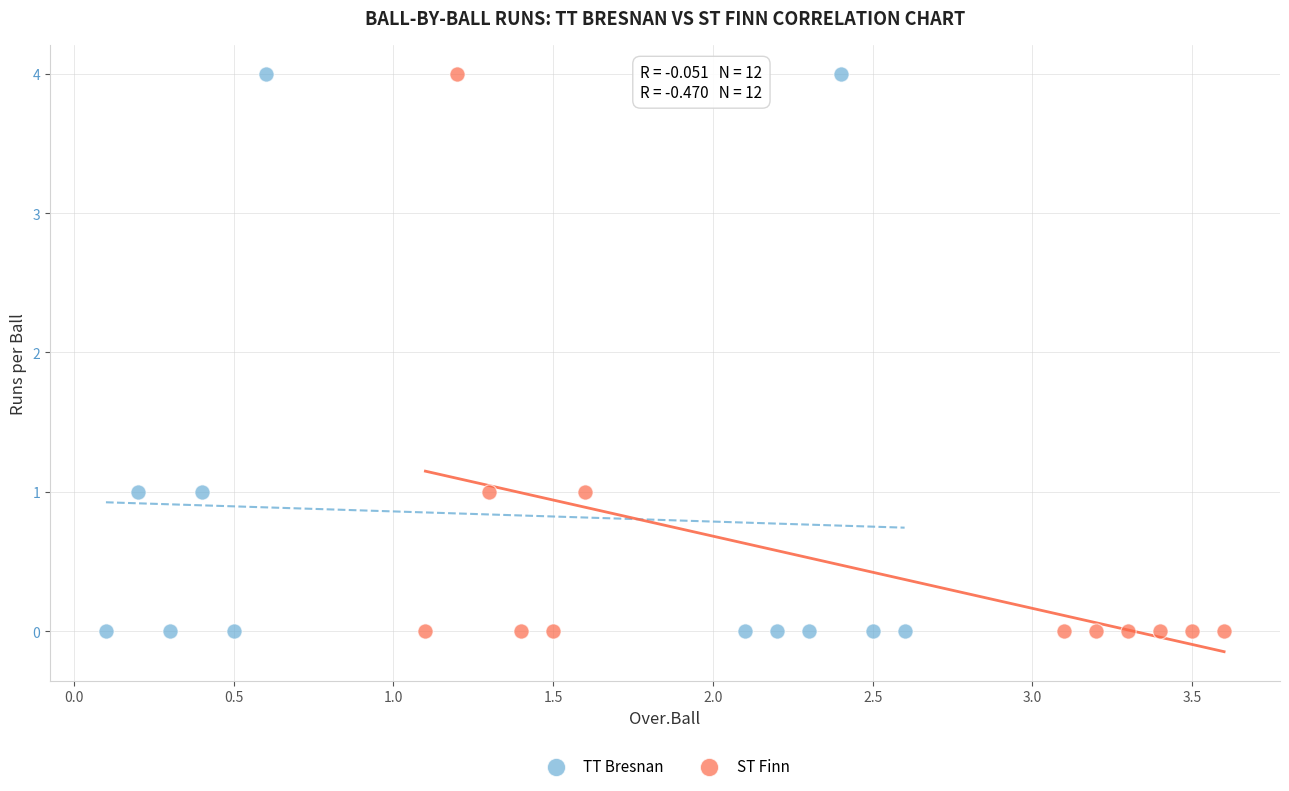

What are all the series names shown in the legend?

TT Bresnan, ST Finn